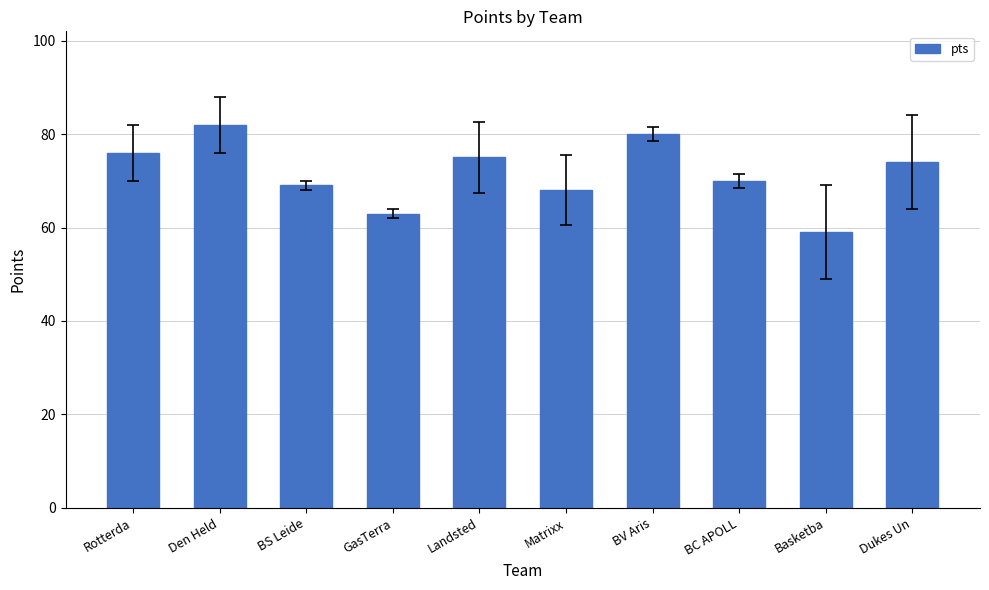

What is the change in value from BV Aris to BC APOLL?

-10